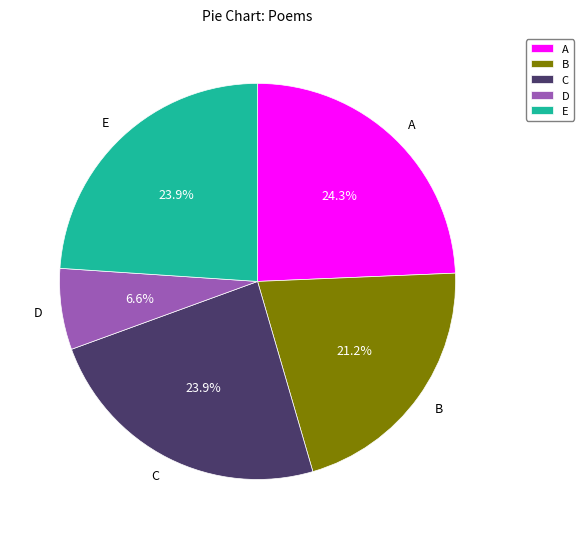

Is D the majority of the pie?

No